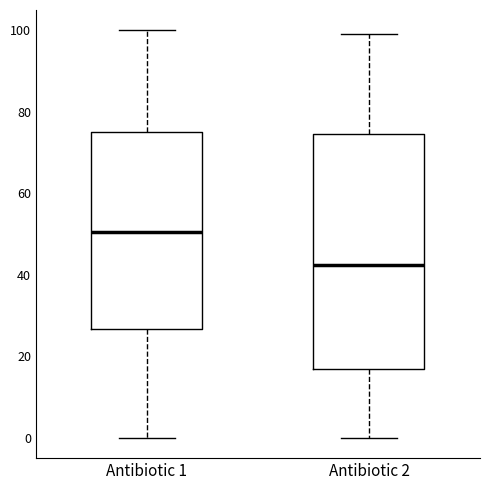

Comparing the boxes themselves (not the whiskers), which one is the tallest?

Antibiotic 2